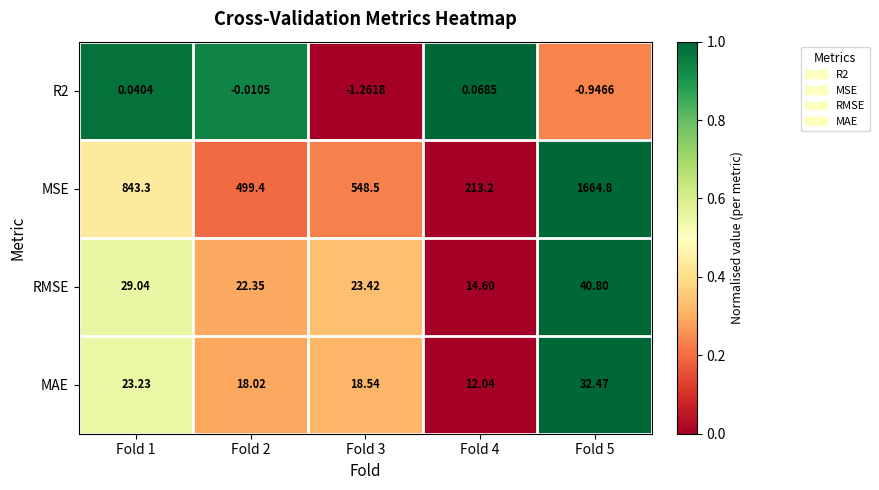

Which series changed the most between Fold 1 and Fold 5?

MSE